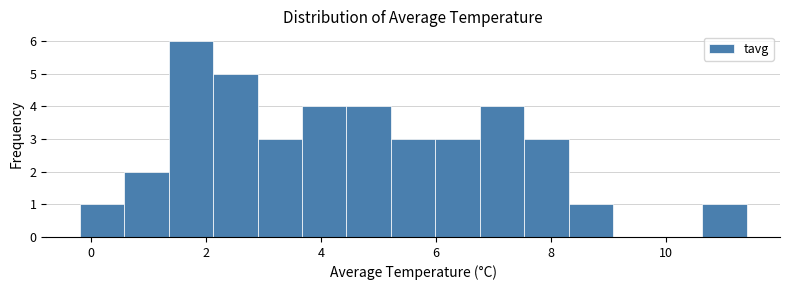

Read against the x-axis, roughly where is the centre of the tallest bar?

1.8